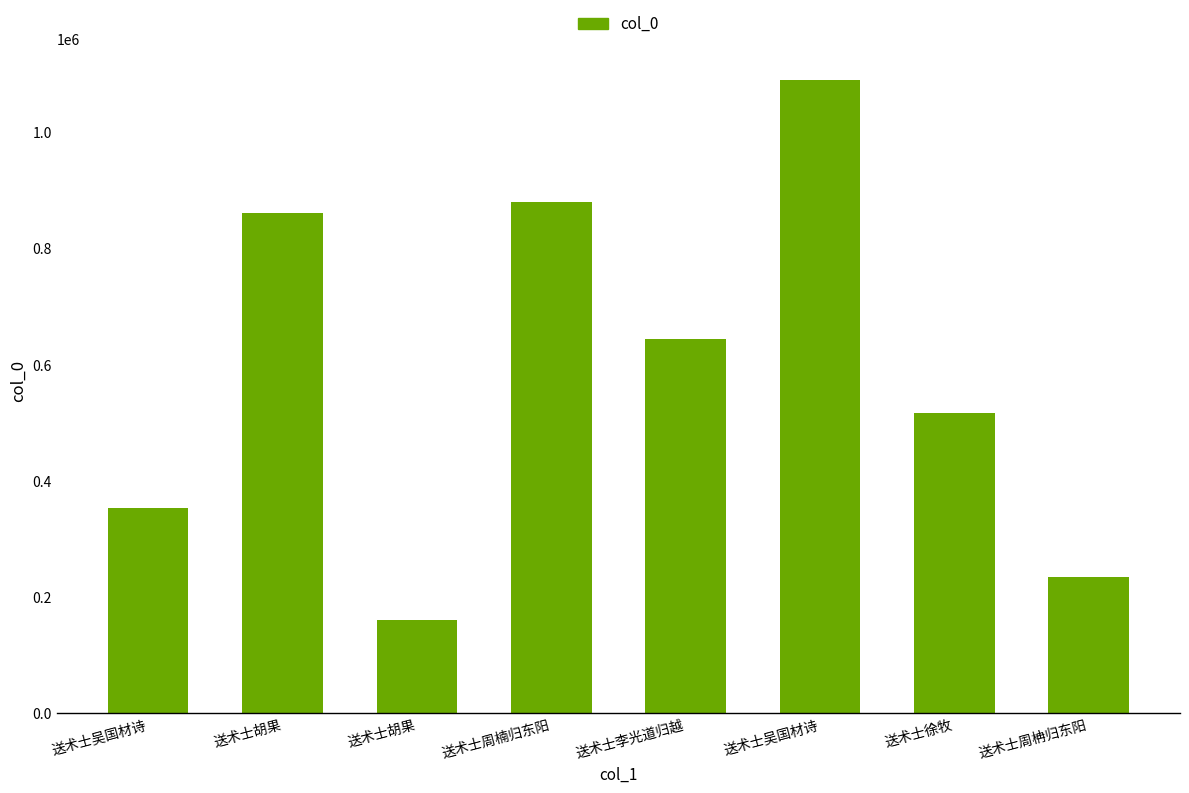

How many data points does each series have?

8